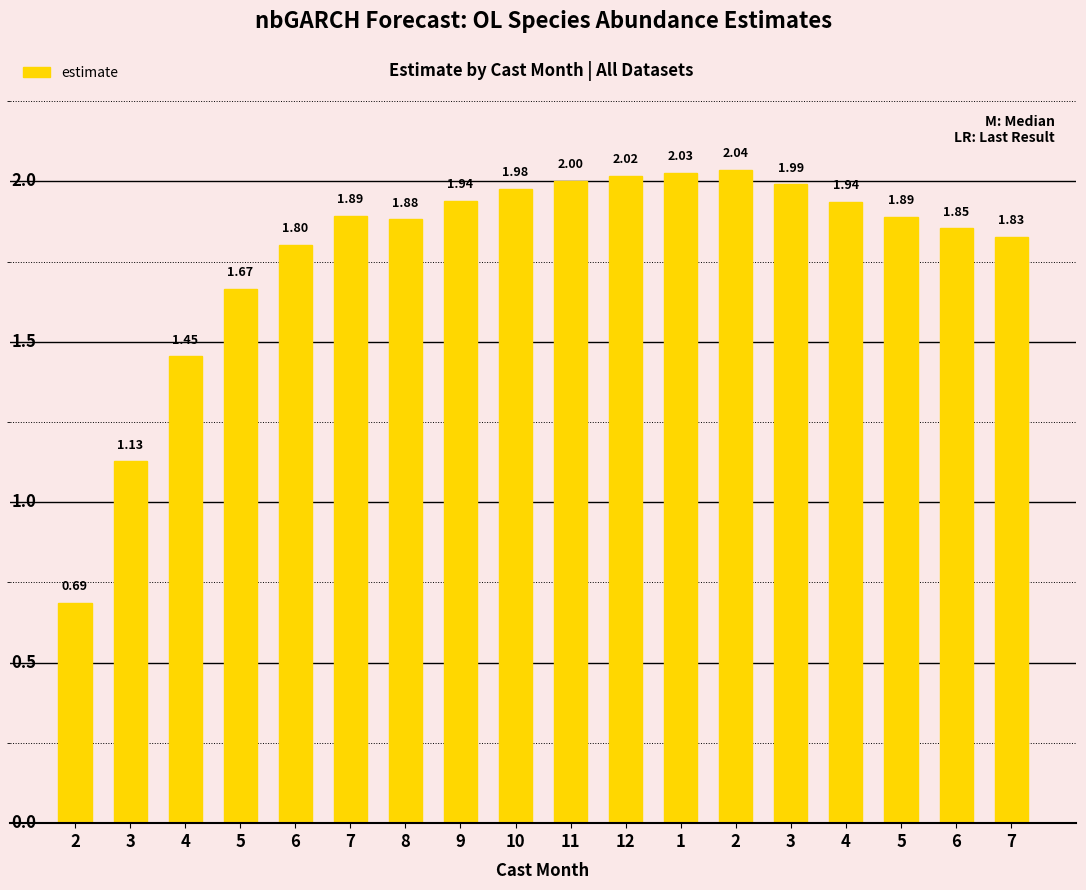

How many values are below 1?

1